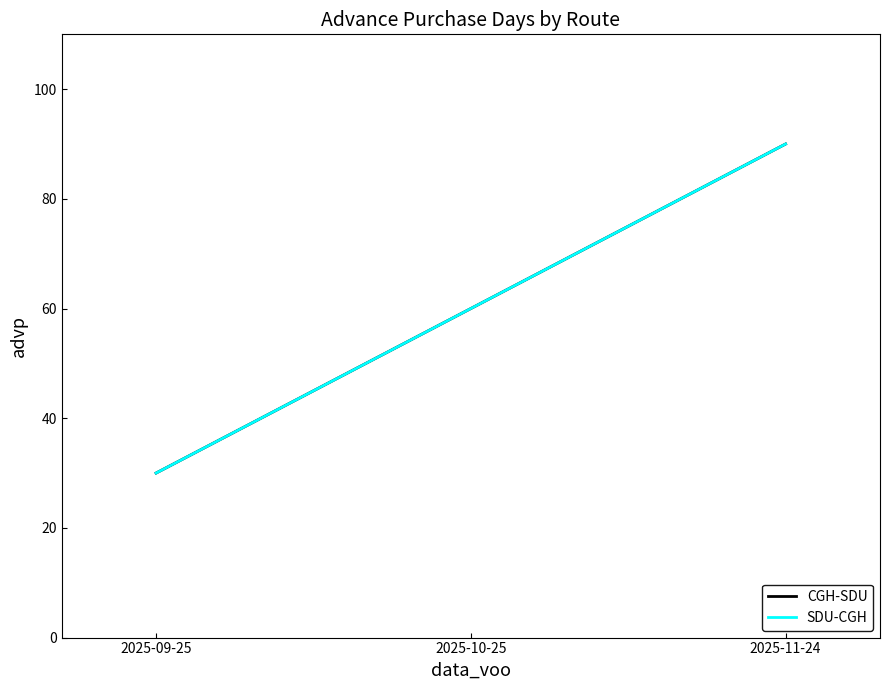

Is this an area chart (filled region under the line)?

No